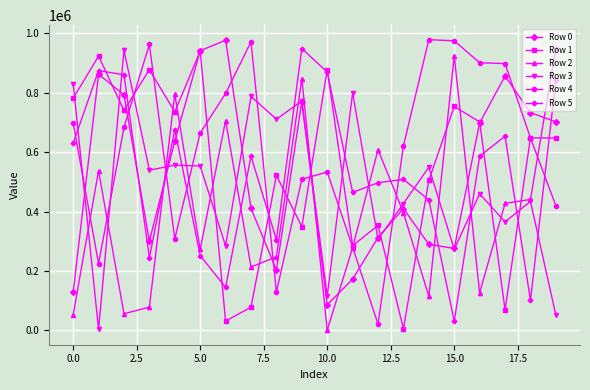

True or false: Row 2 has more than 0 interior local peaks.

True